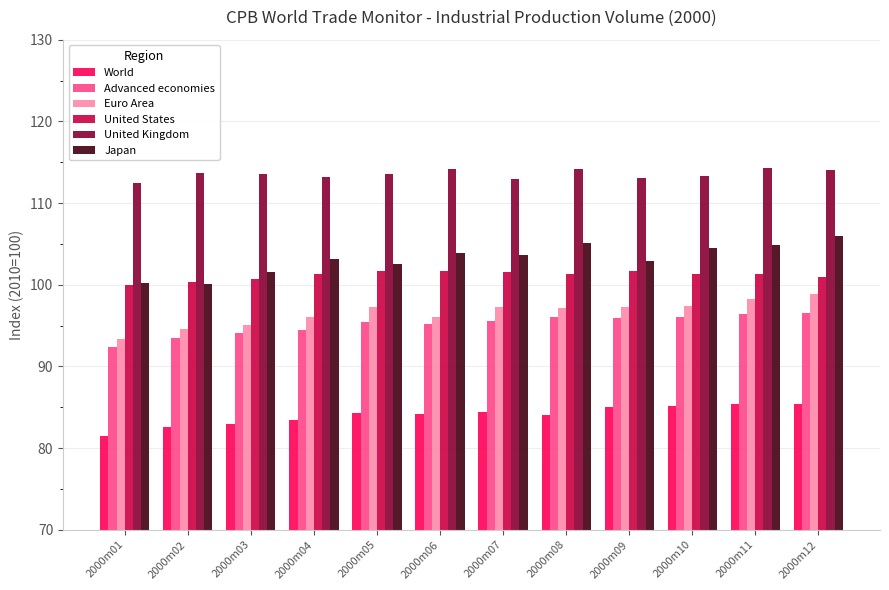

At how many categories does at least one series exceed 85?

12